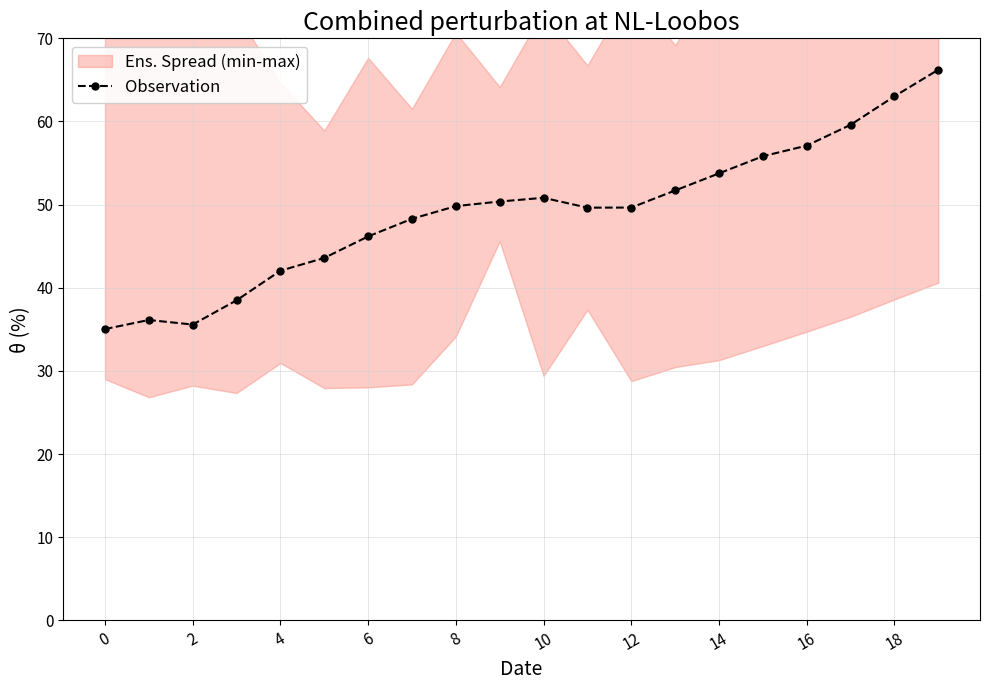

Reading right to left, what are all the values shown in this chart?

66.2	63.0	59.6	57.1	55.8	53.8	51.7	49.6	49.6	50.8	50.4	49.8	48.3	46.2	43.6	42.1	38.5	35.6	36.1	35.0